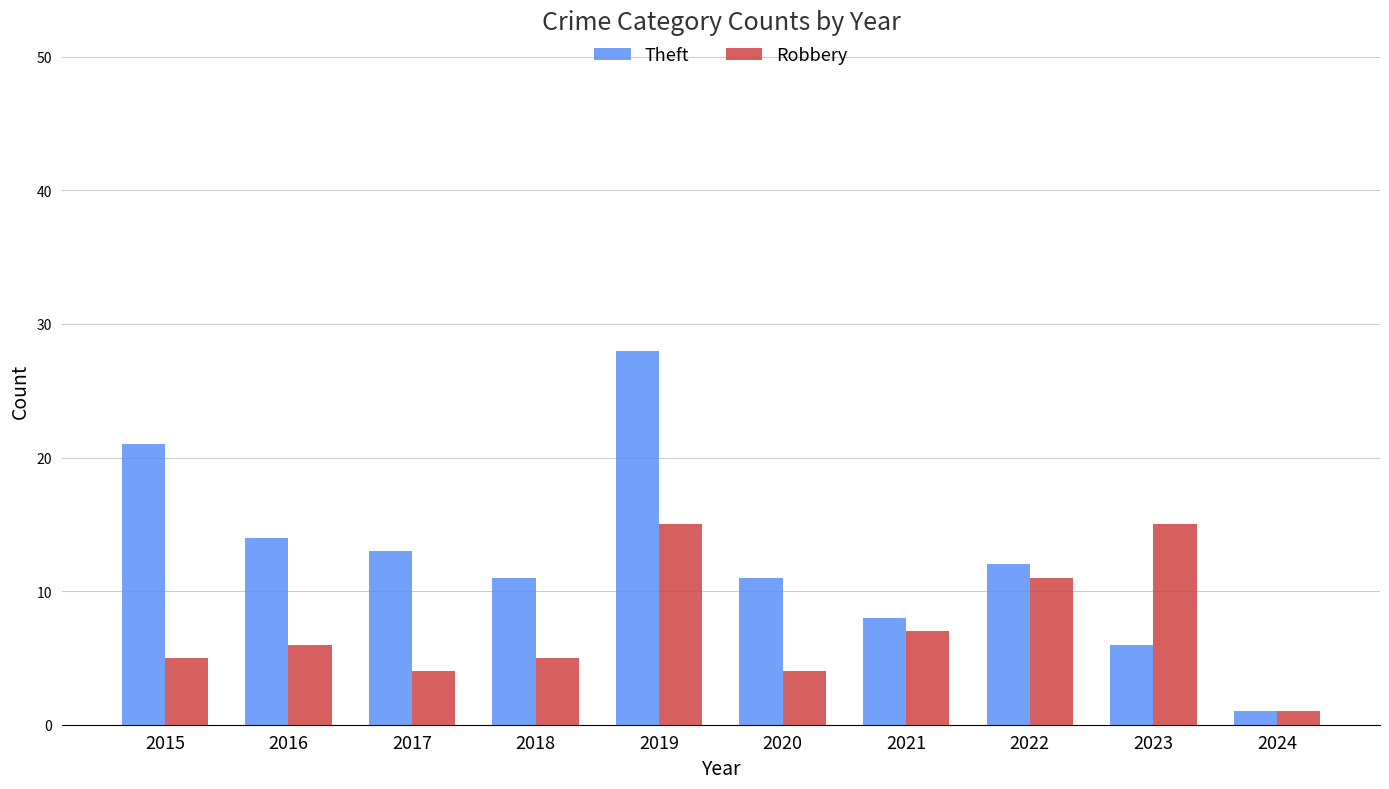

What is the lowest value of the Theft series?

1